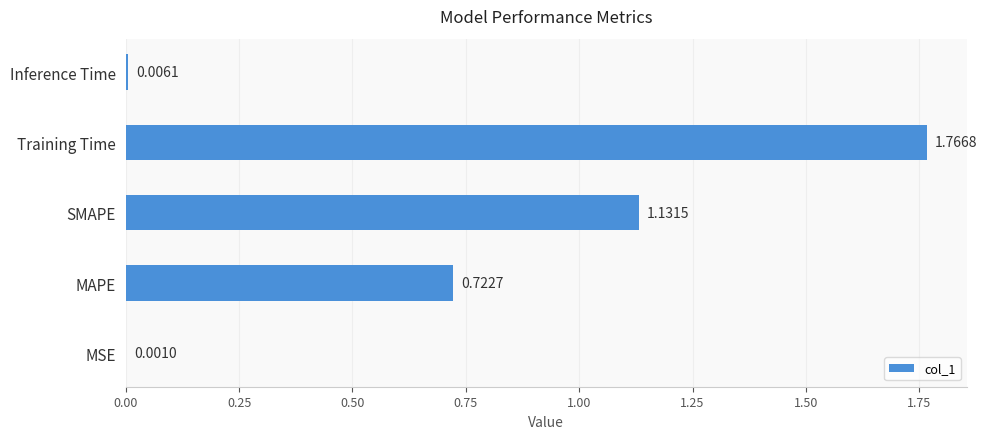

Where is the data nearest to the value 0?

MSE